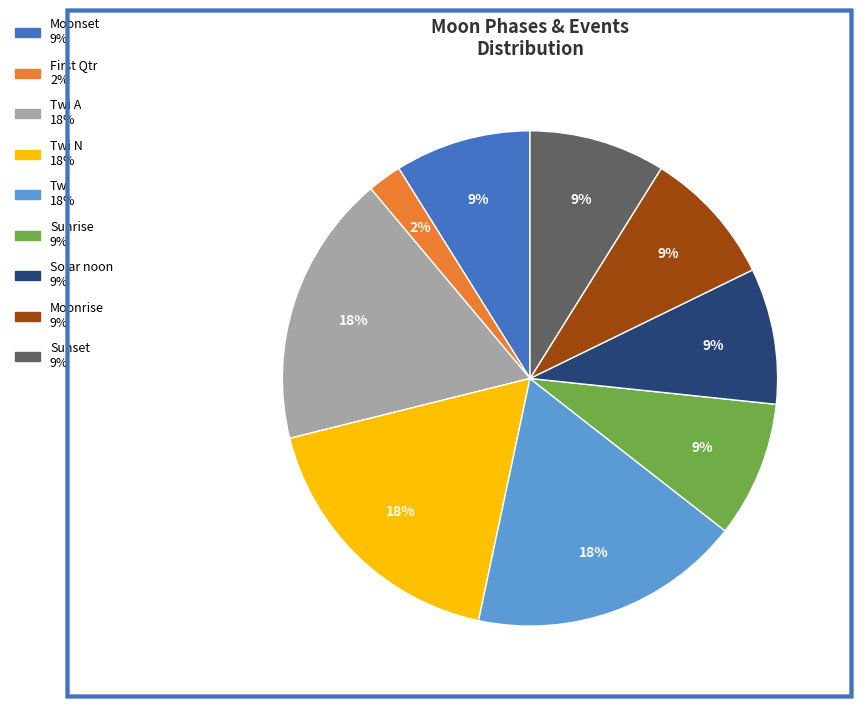

To the nearest percent, what is the difference between the largest and smallest slice percentages?

16%